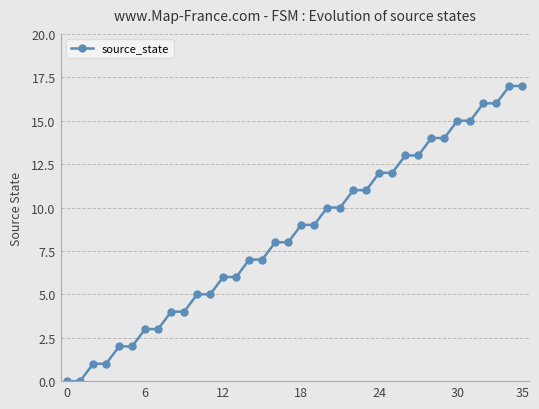

What is the sum of all values?

306